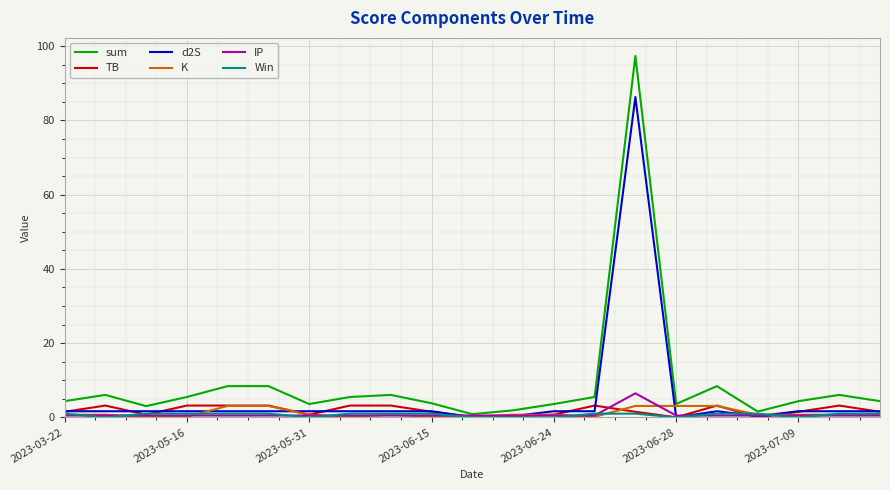

What is the maximum value for d2S?

86.3